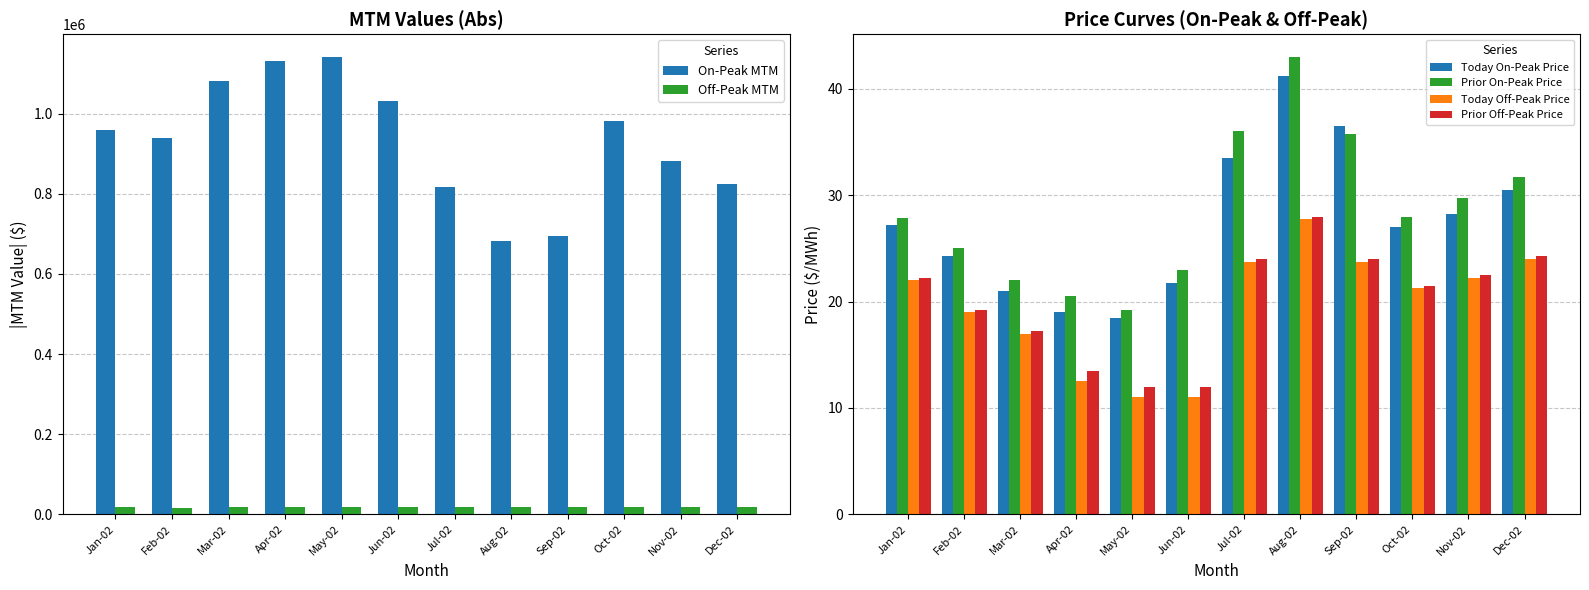

What is the spread (max minus min) of values at Feb-02?

939419.0